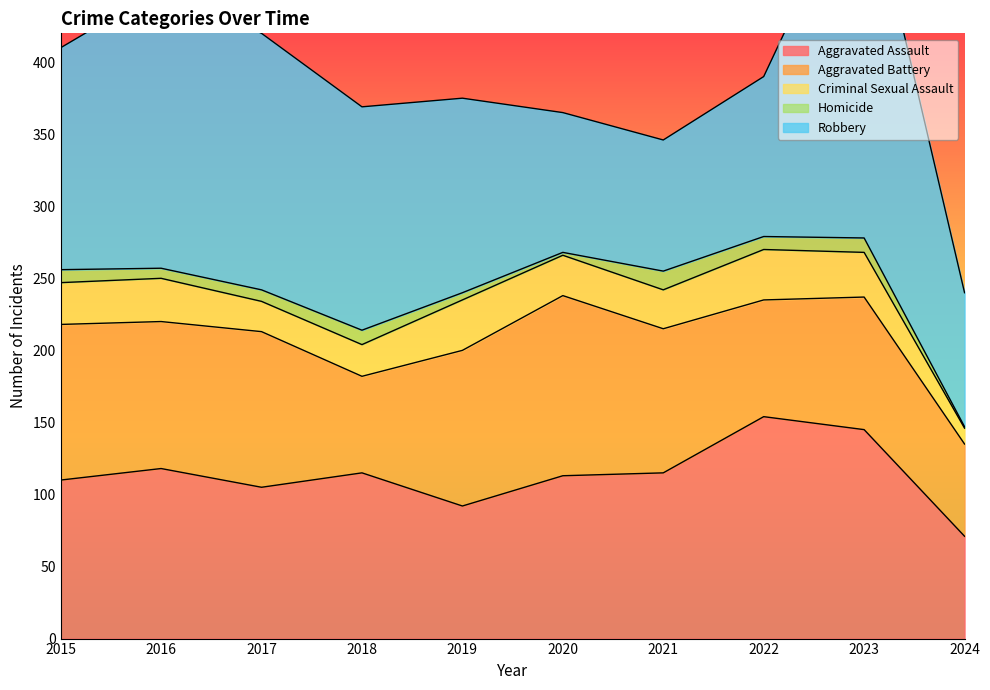

Reading right to left, what are all the values shown in this chart?

Aggravated Assault: 71	145	154	115	113	92	115	105	118	110
Aggravated Battery: 64	92	81	100	125	108	67	108	102	108
Criminal Sexual Assault: 11	31	35	27	28	35	22	21	30	29
Homicide: 1	10	9	13	2	5	10	8	7	9
Robbery: 93	260	111	91	97	135	155	178	194	154